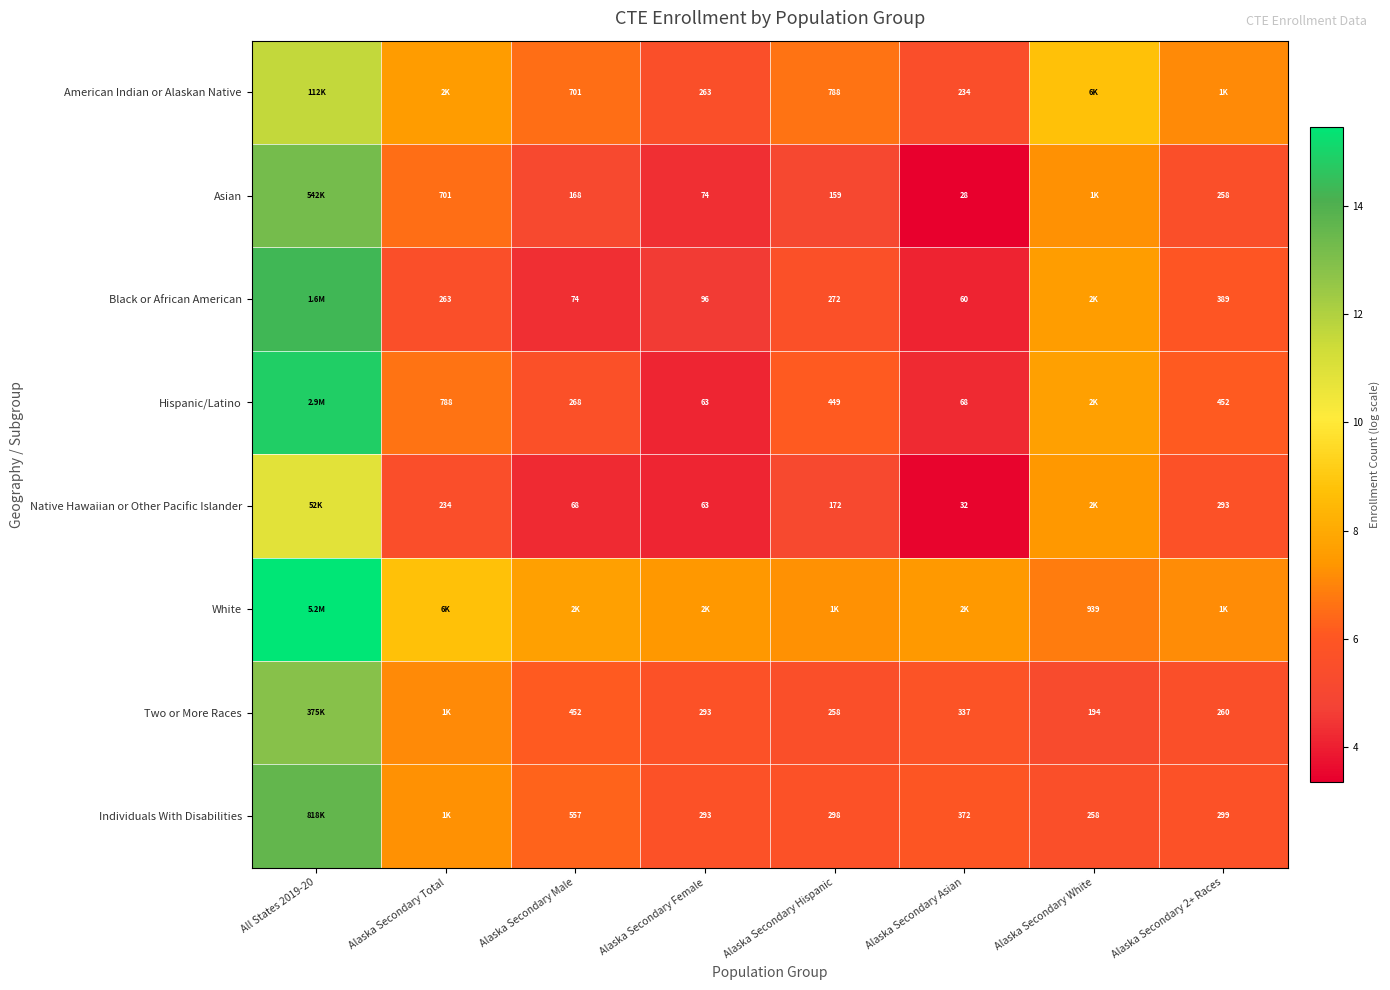

Is the value of Native Hawaiian or Other Pacific Islander at Alaska Secondary 2+ Races greater than the value of Individuals With Disabilities at Alaska Secondary 2+ Races?

No